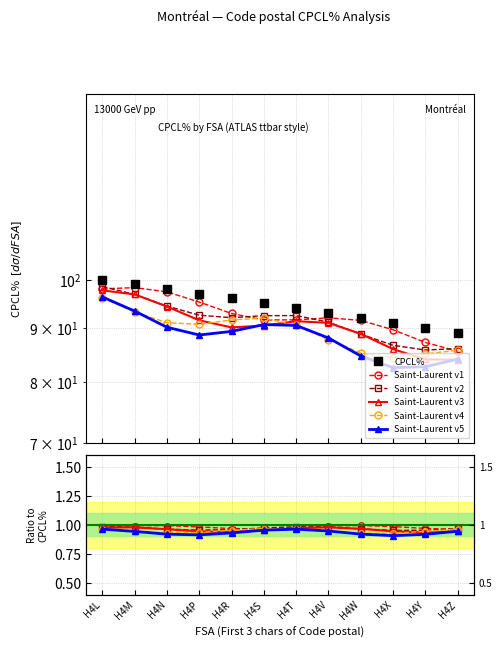

What is the value of the Saint-Laurent v3 point at the 9th from the left?

1.0